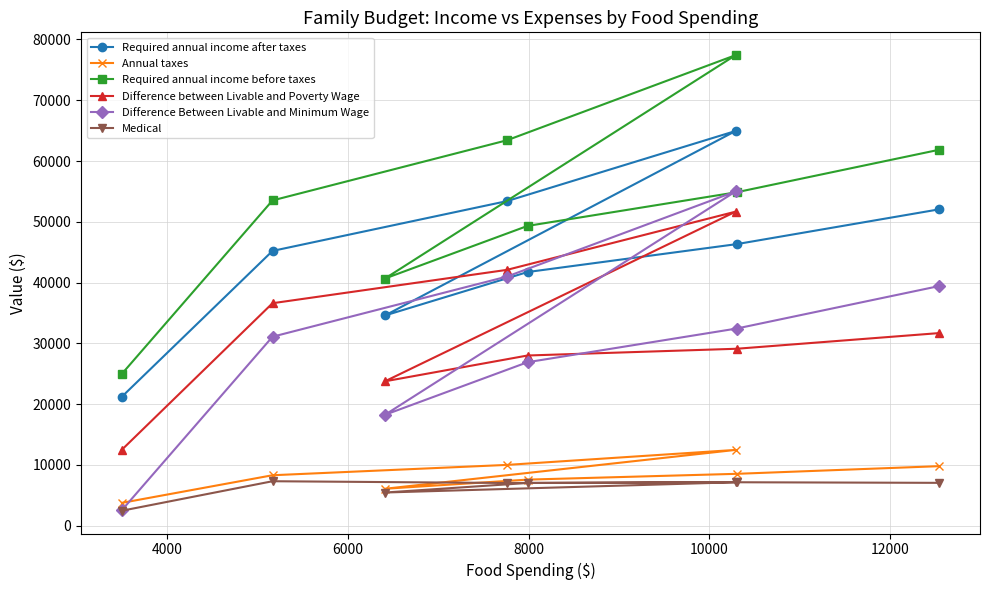

Which series has the largest total across all categories?

Required annual income before taxes